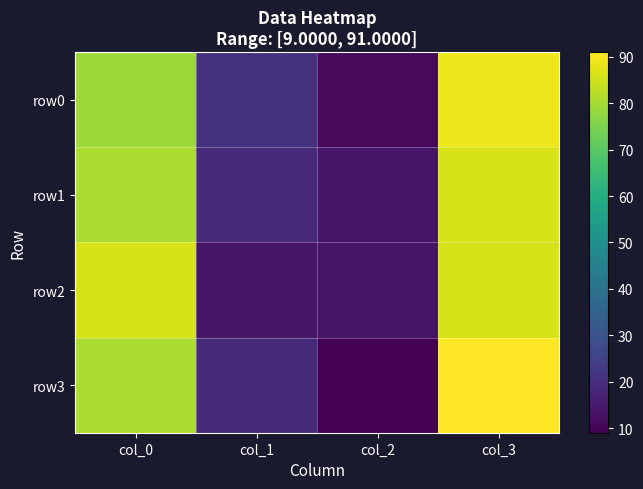

What is the smallest value displayed?

9